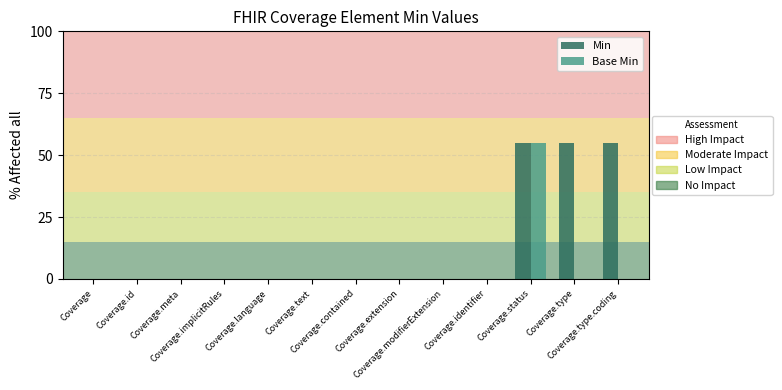

What is the maximum value shown in the chart?

55